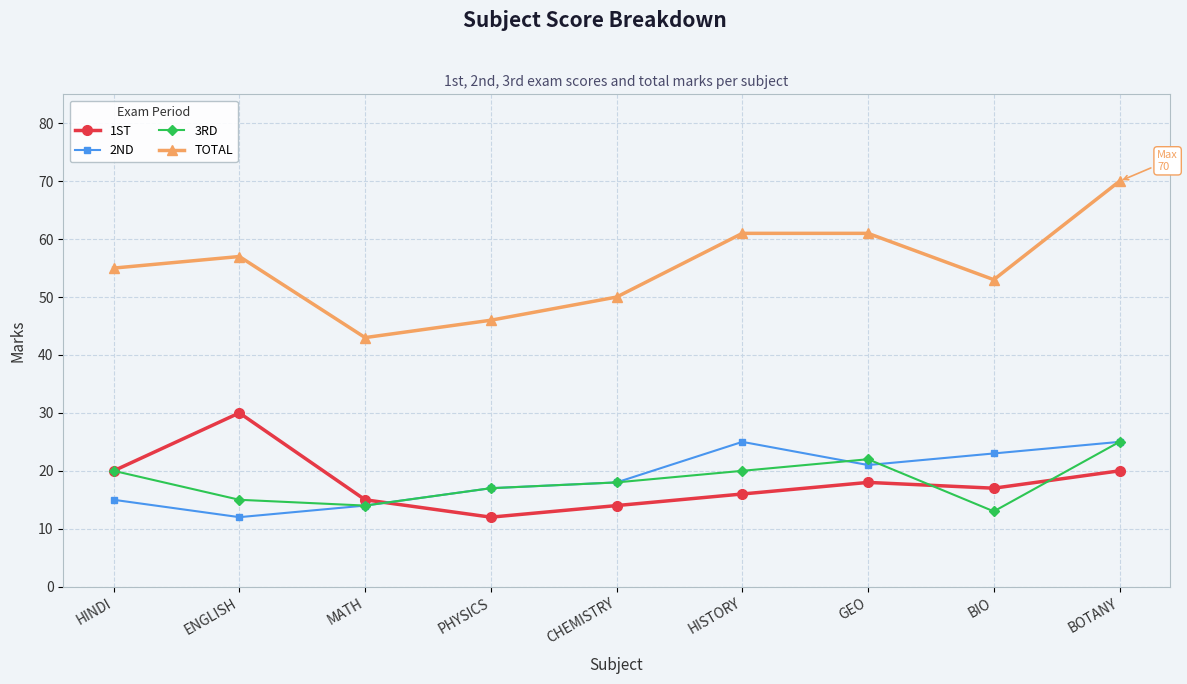

What is the difference between the maximum and minimum values in the 2ND series?

13